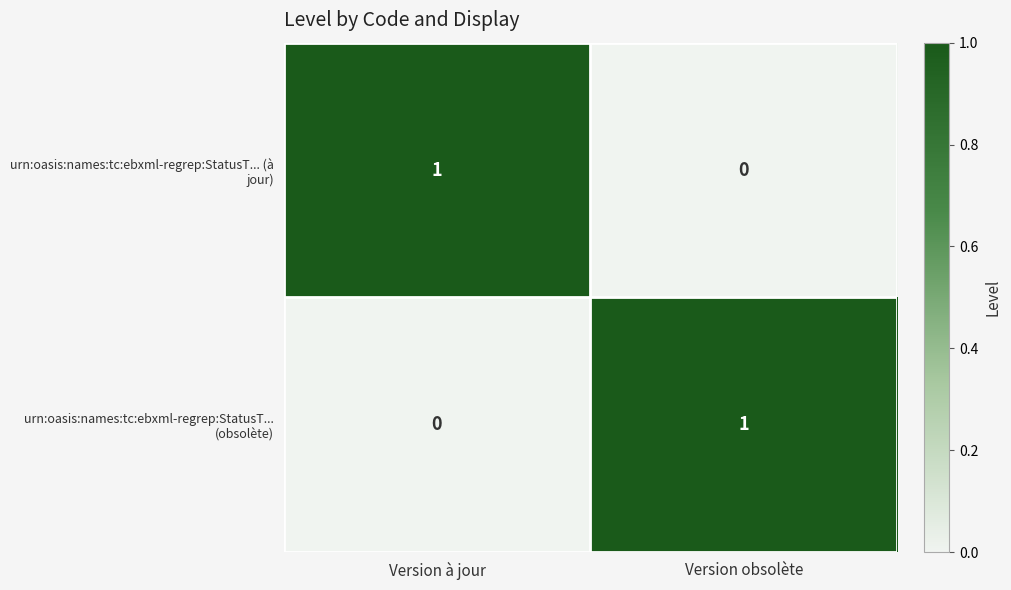

List the labels in order of urn:oasis:names:tc:ebxml-regrep:StatusT... (obsolète) value, smallest first.

Version à jour, Version obsolète